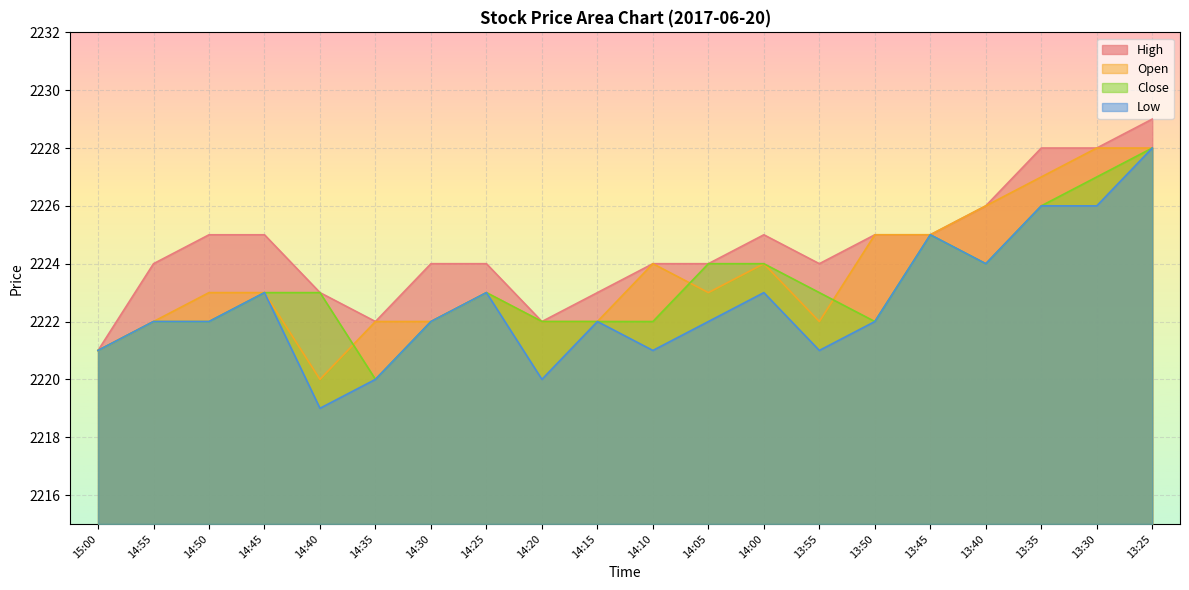

Where does the Open series first go above 2223?

14:10